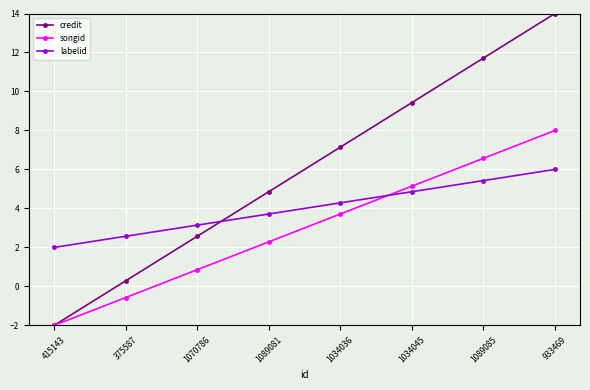

Reading right to left, list all the values displayed in this chart.

credit: 933469=14.0	1089085=11.7	1034045=9.4	1034036=7.1	1089081=4.9	1070786=2.6	375587=0.3	415143=-2.0
songid: 933469=8.0	1089085=6.6	1034045=5.1	1034036=3.7	1089081=2.3	1070786=0.9	375587=-0.6	415143=-2.0
labelid: 933469=6.0	1089085=5.4	1034045=4.9	1034036=4.3	1089081=3.7	1070786=3.1	375587=2.6	415143=2.0